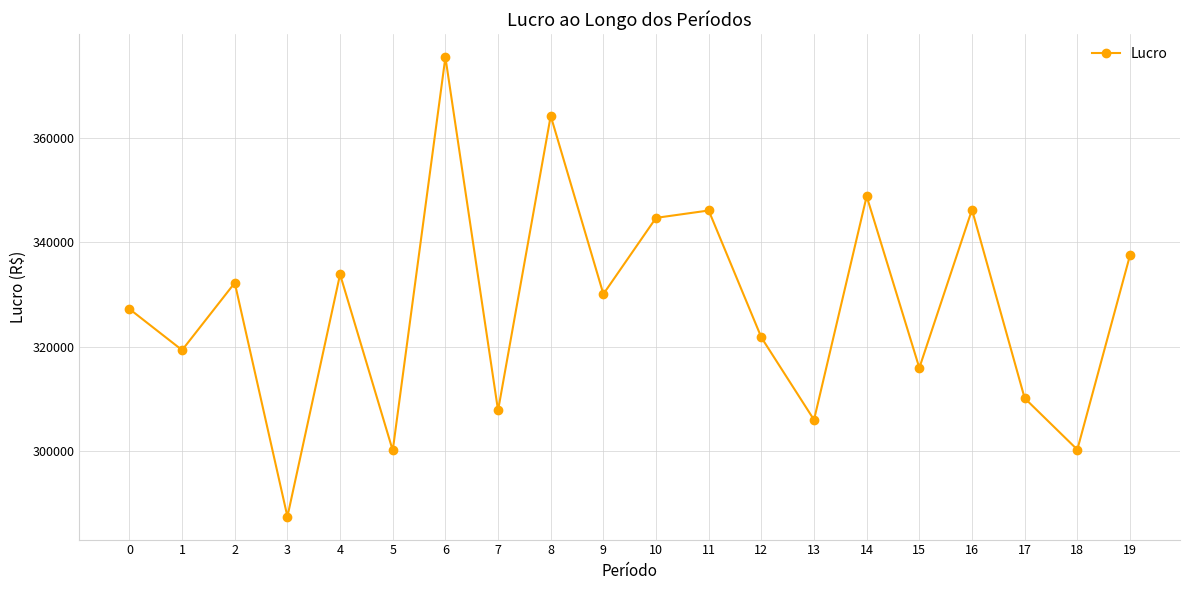

What is the difference between the values at 3 and 15?

28432.5